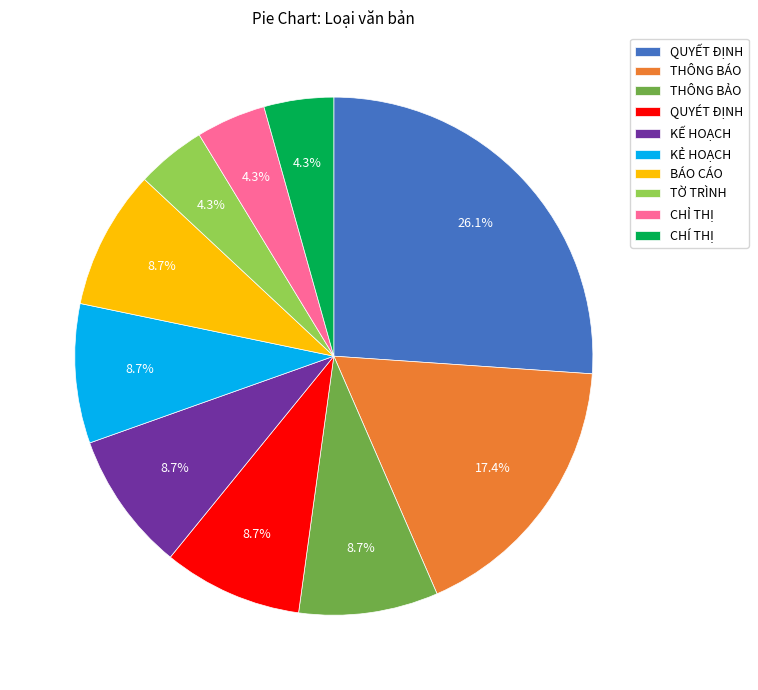

How many segments does this pie chart have?

10